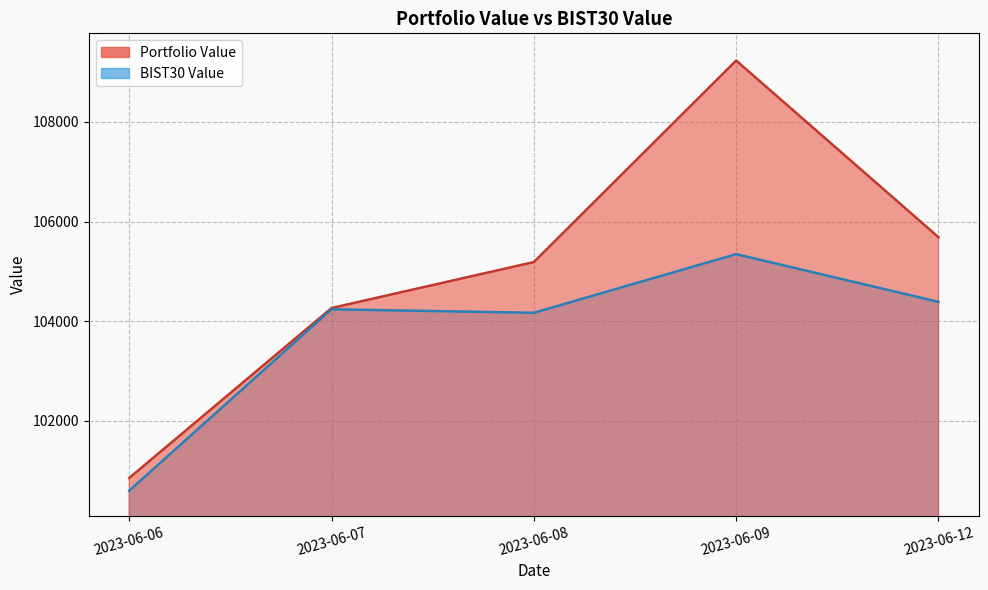

At which label does Portfolio Value first exceed 105188?

2023-06-08